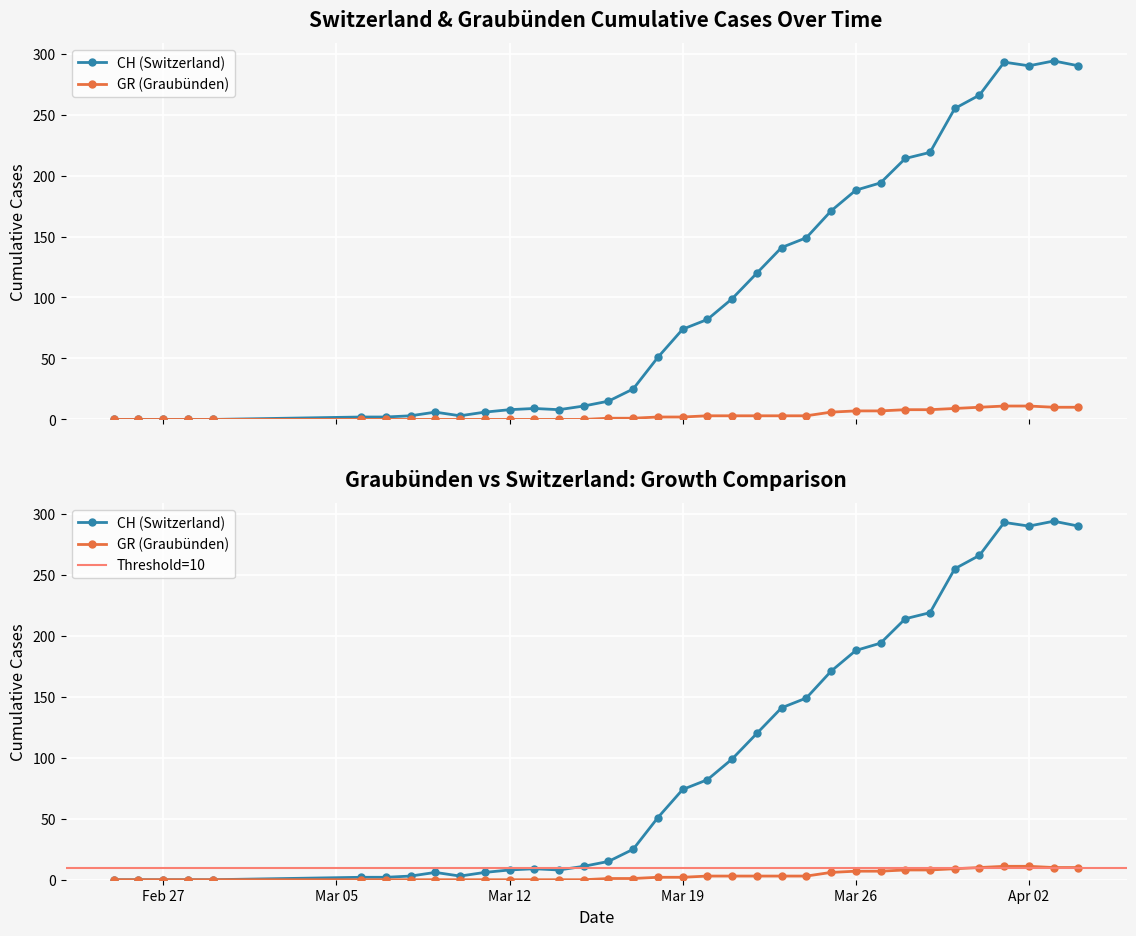

The CH series shows 194 at 2020-03-27. True or false?

True